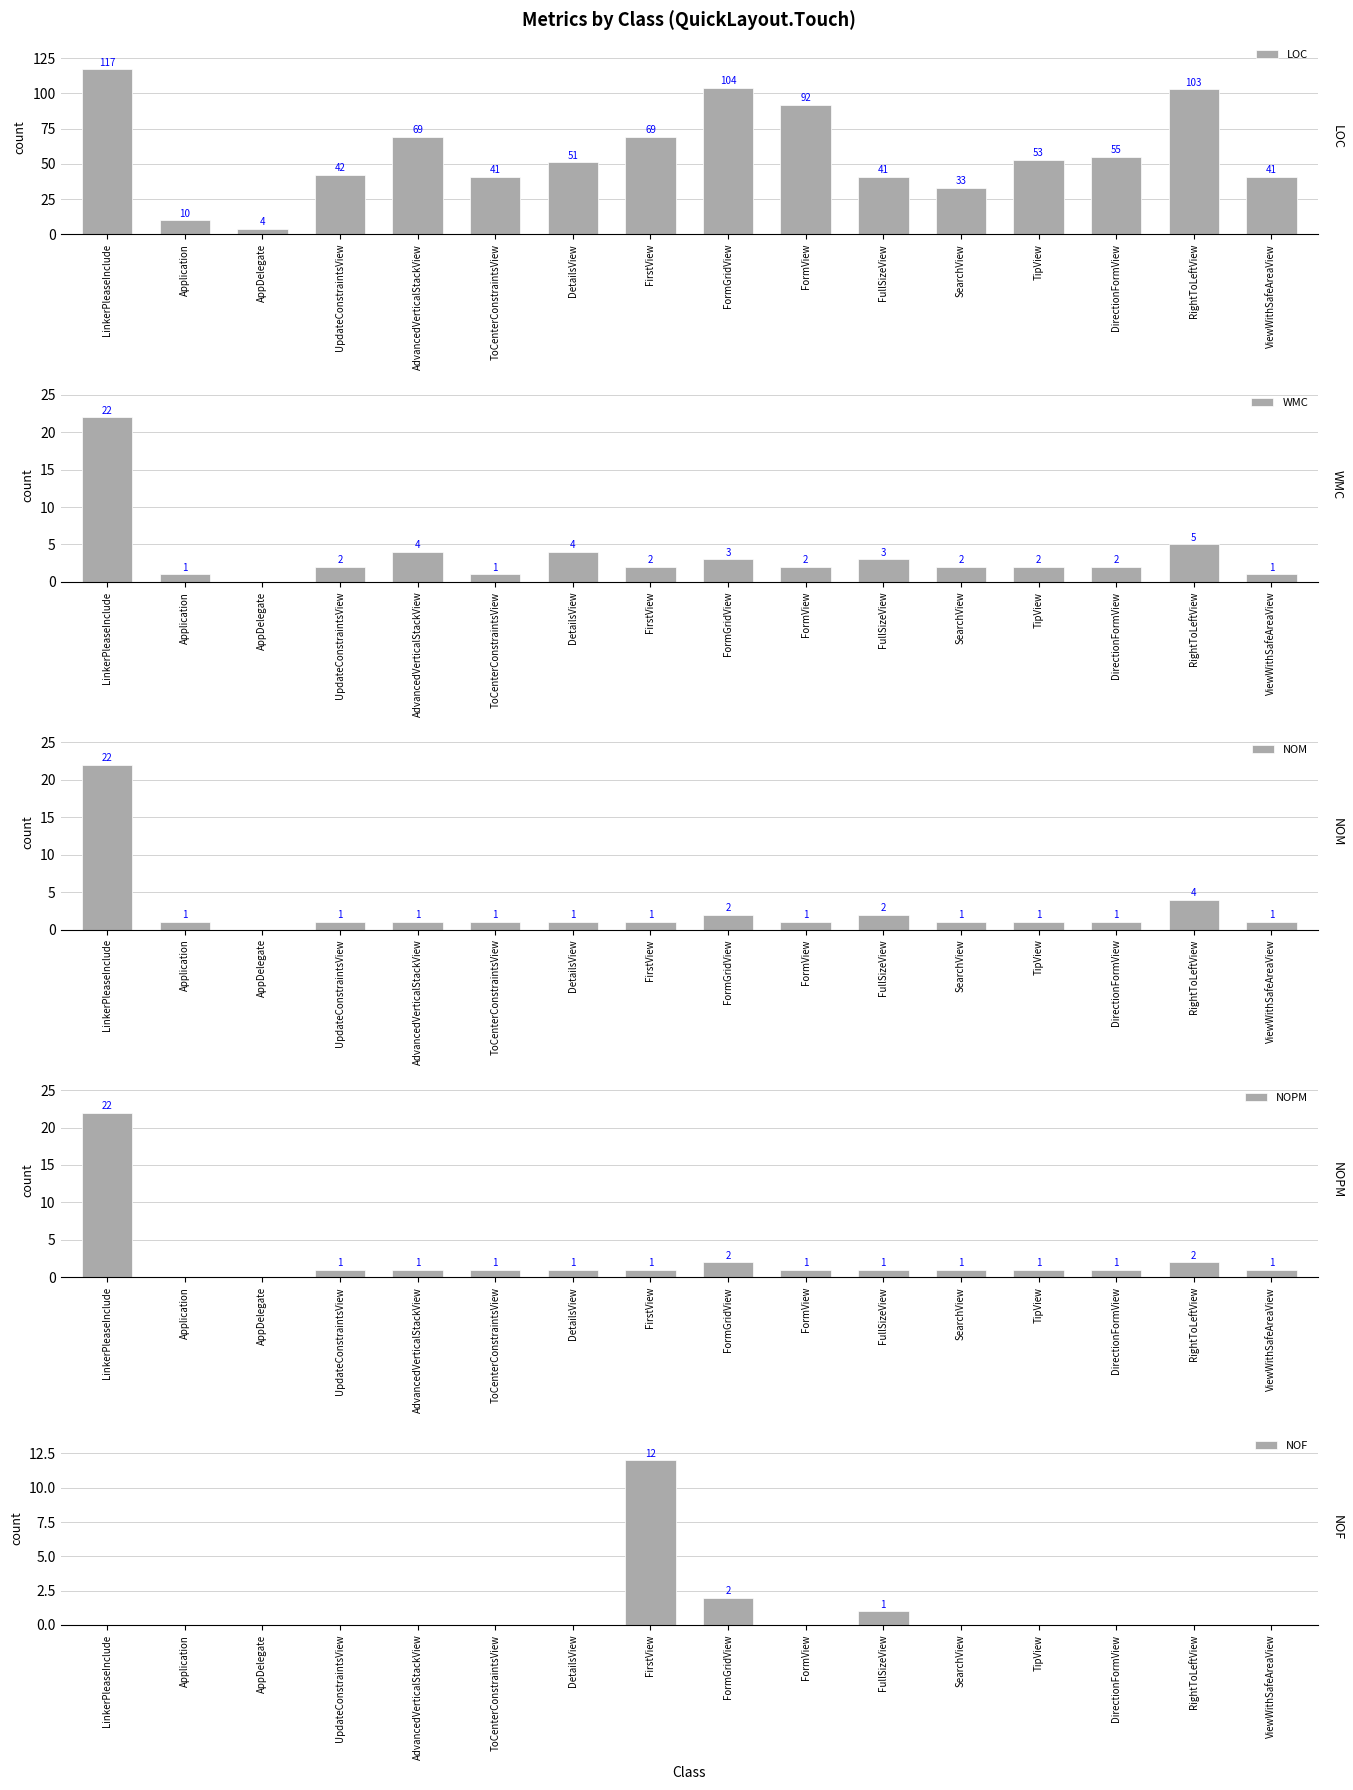

The value of NOF at DetailsView is 0. True or false?

True